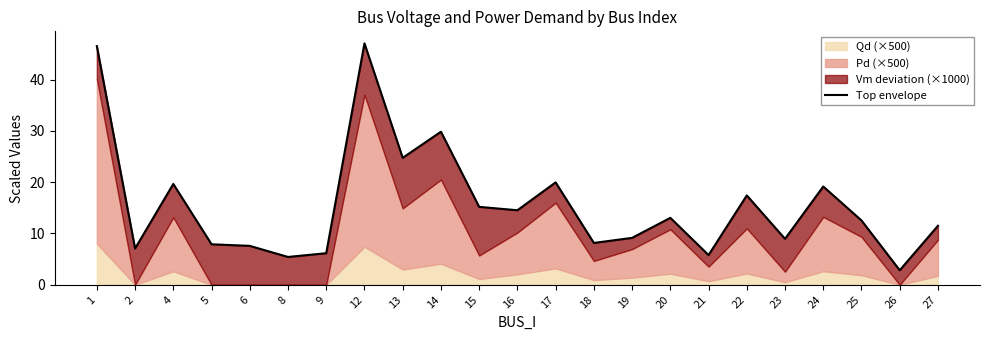

Approximately how many times larger is the value at 9 compared to 22?

0.4